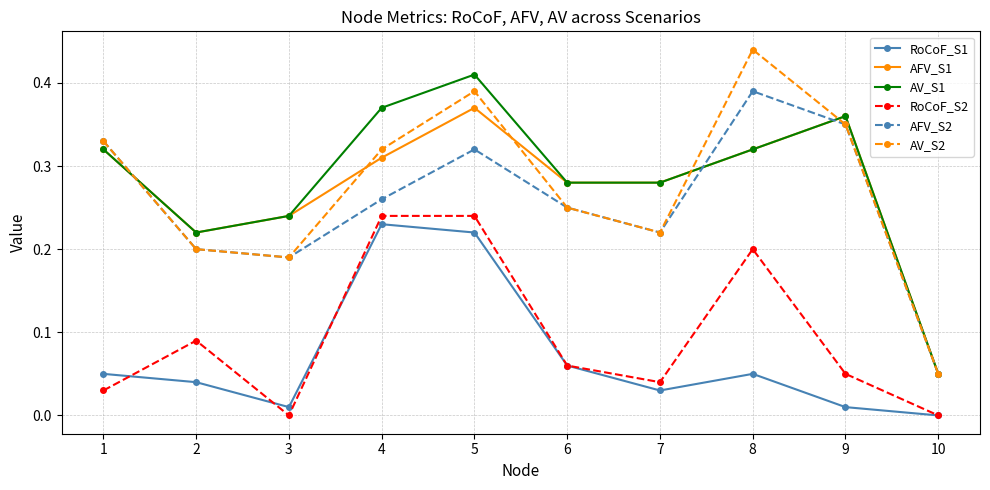

True or false: AFV_S1 has a value of 0.2 at 3.

True